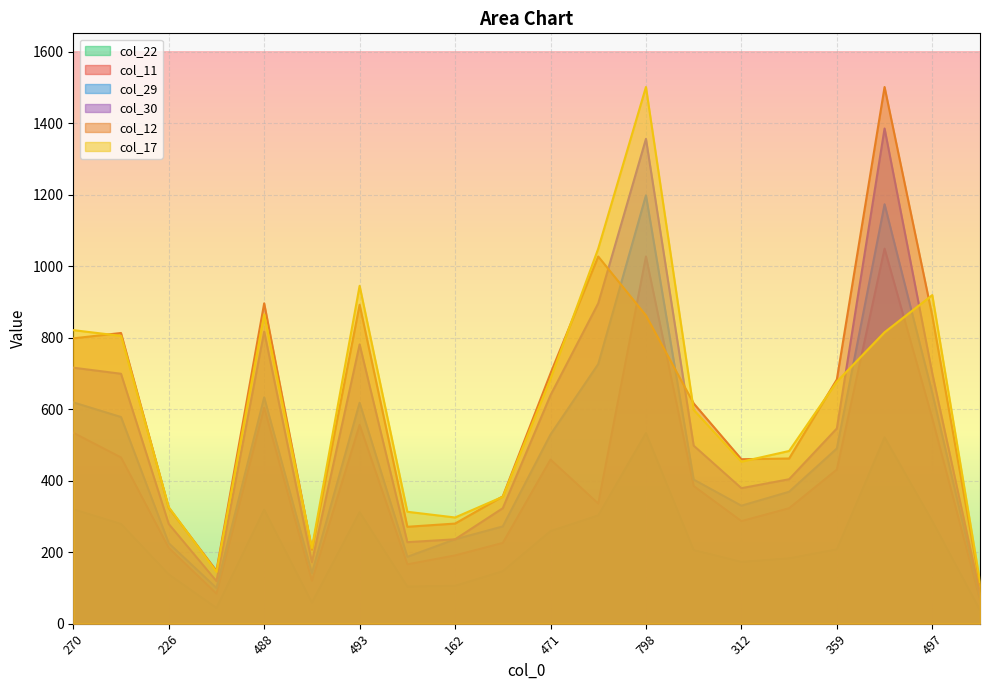

What is the maximum value for col_11?

1049